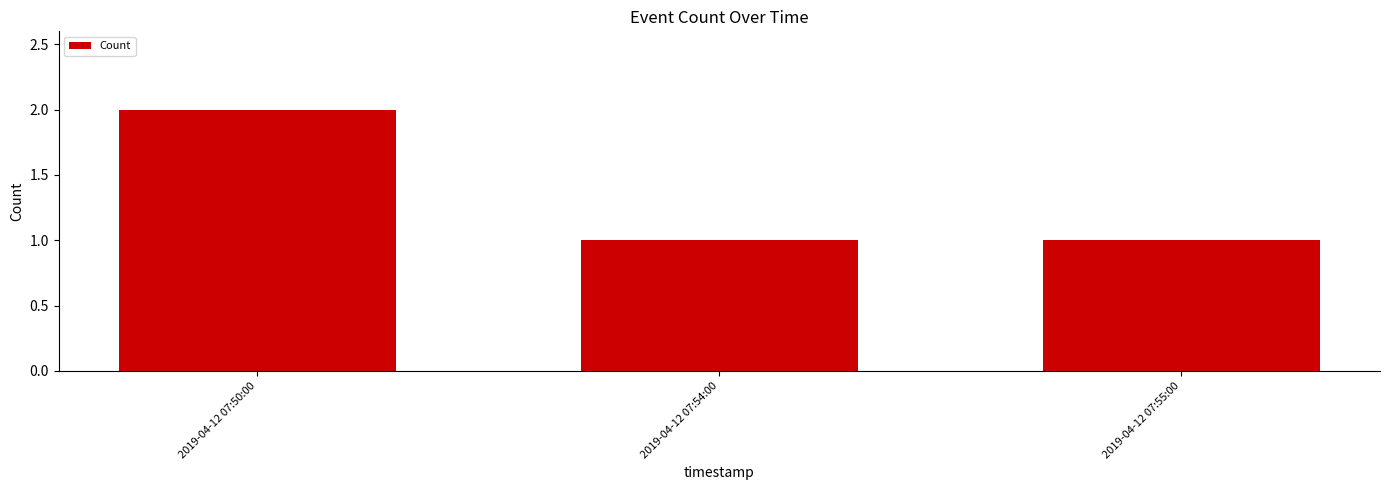

Which has a higher value, 2019-04-12 07:54:00 or 2019-04-12 07:50:00?

2019-04-12 07:50:00